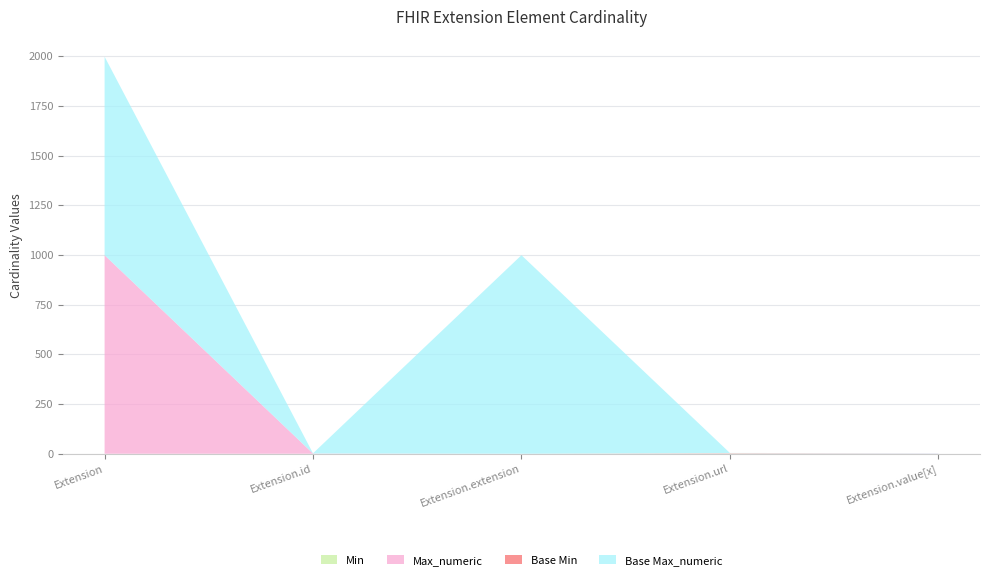

Reading right to left, transcribe all the data shown in this chart.

Min: Extension.value[x]=0	Extension.url=1	Extension.extension=0	Extension.id=0	Extension=0
Max_numeric: Extension.value[x]=1	Extension.url=1	Extension.extension=0	Extension.id=1	Extension=999
Base Min: Extension.value[x]=0	Extension.url=1	Extension.extension=0	Extension.id=0	Extension=0
Base Max_numeric: Extension.value[x]=1	Extension.url=1	Extension.extension=999	Extension.id=1	Extension=999